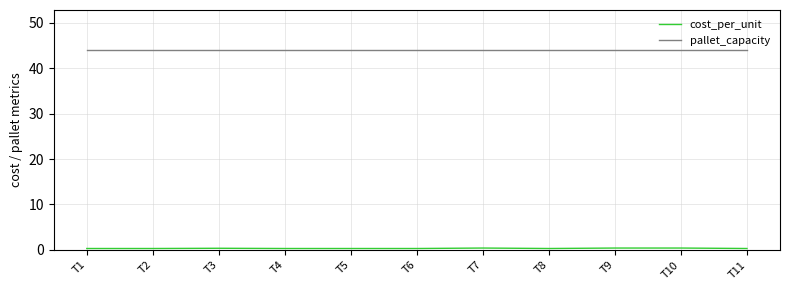

Is it true that pallet_capacity equals 44.0 at T3?

True